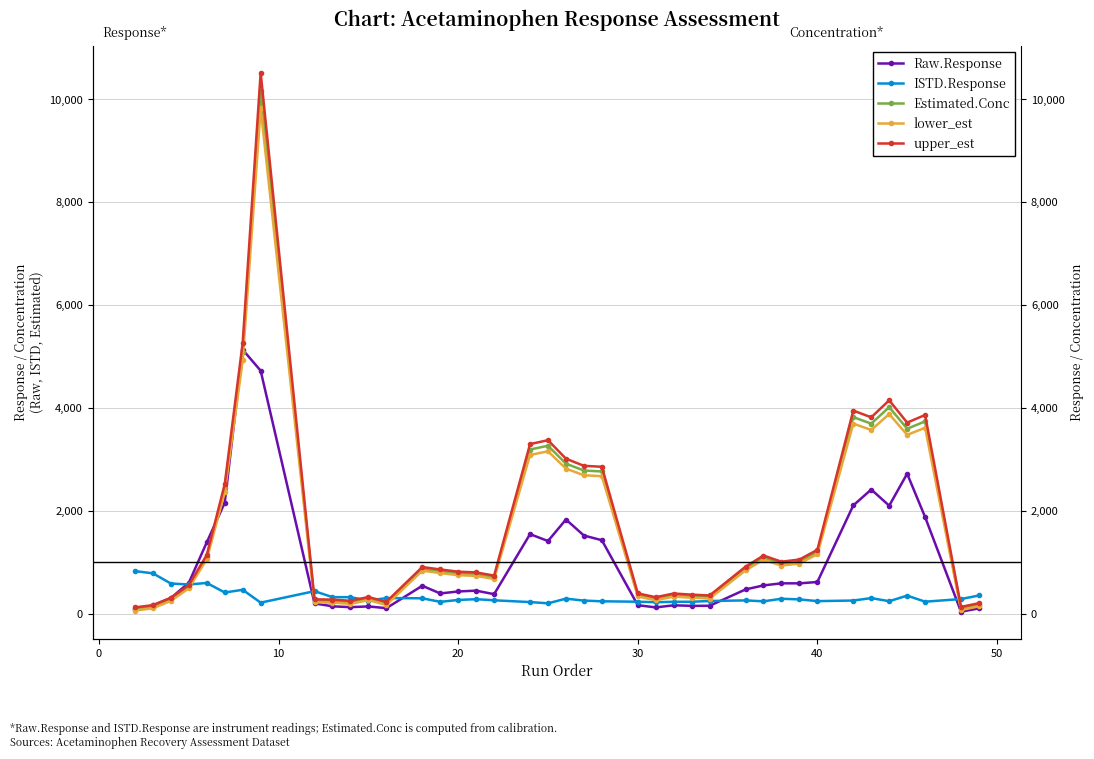

Which series has the largest total across all categories?

upper_est